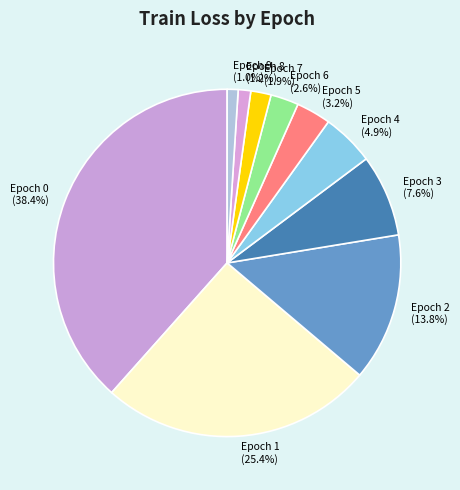

The Epoch 1 slice represents 34% of the pie. True or false?

False